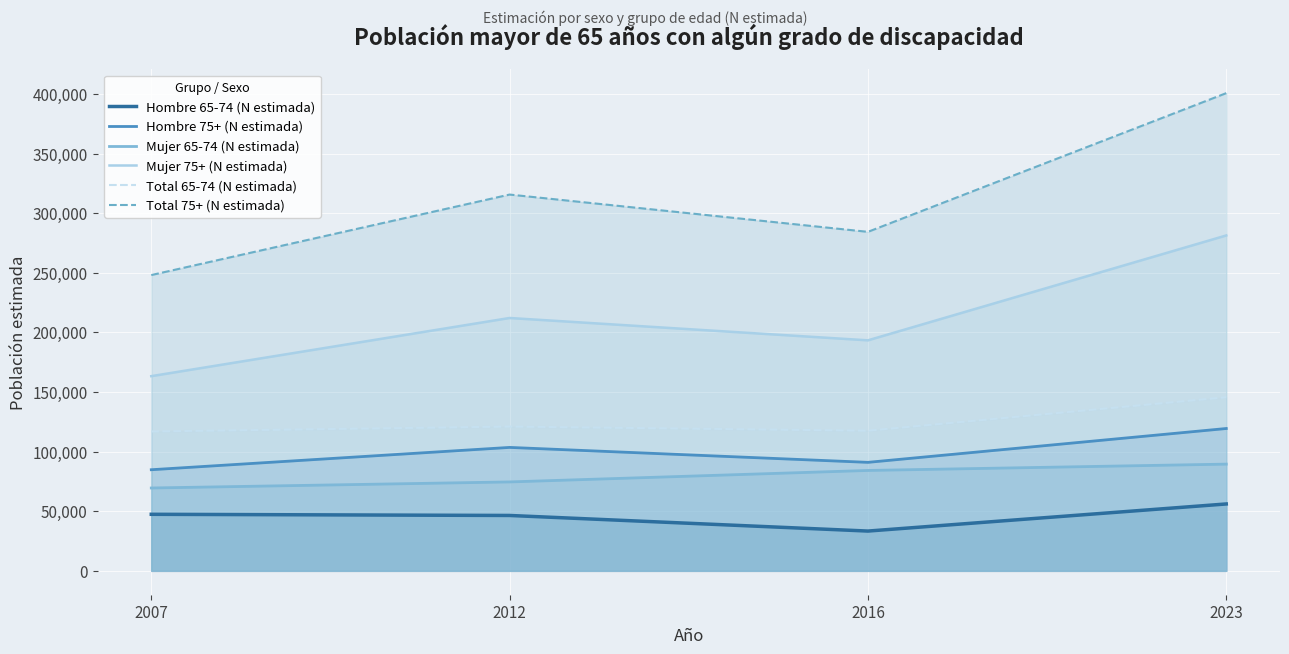

True or false: Total 75+ (N estimada) and Mujer 75+ (N estimada) intersect in this chart.

False